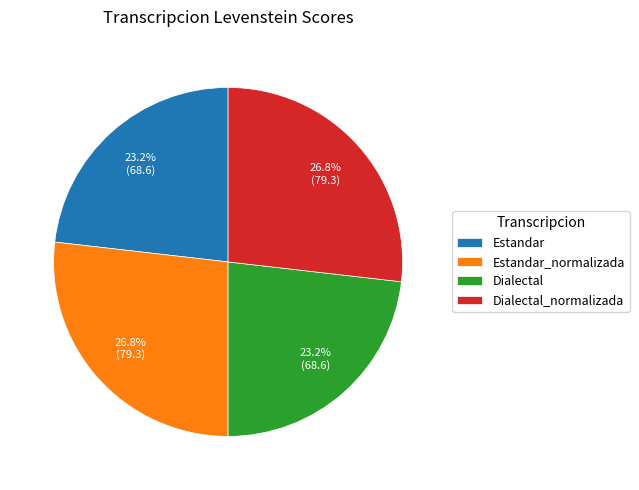

Does Estandar_normalizada account for over 50% of the chart?

No